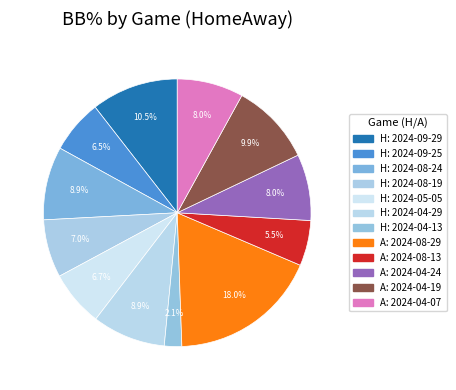

To the nearest percent, what is the average slice percentage?

8%